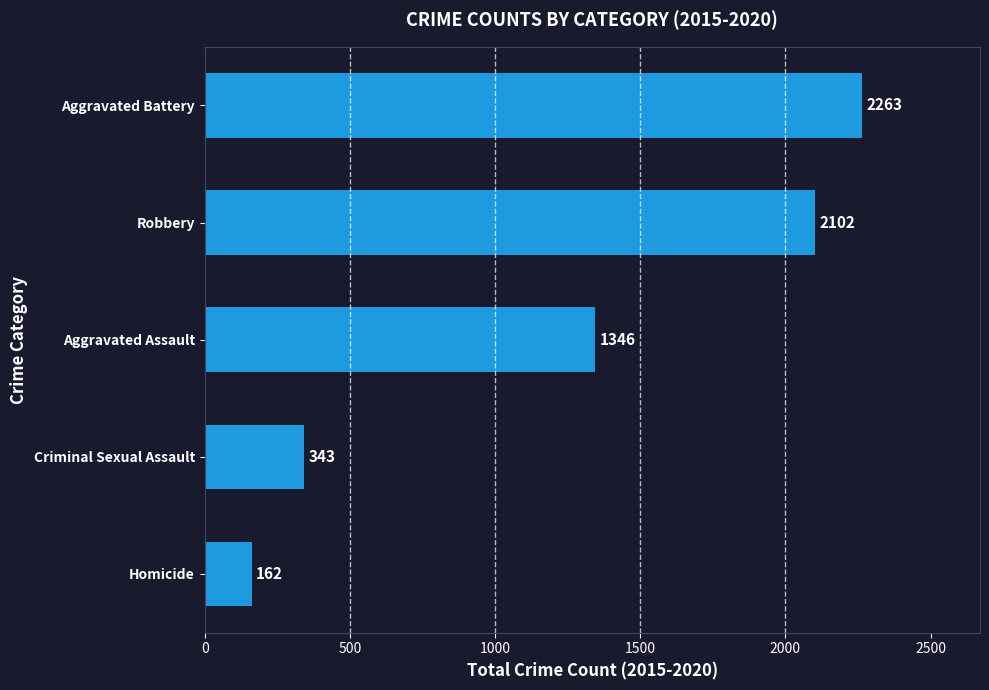

How many distinct data groups are displayed?

1